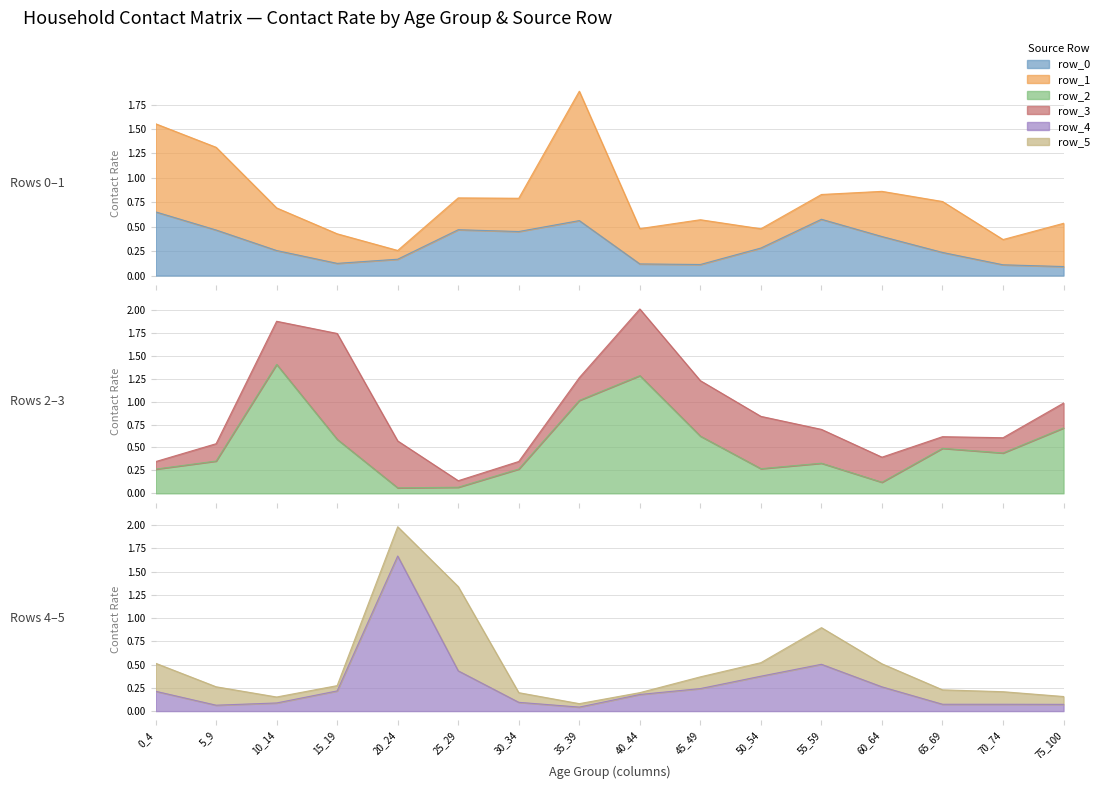

How many intersections are there between row_4 and row_0?

4